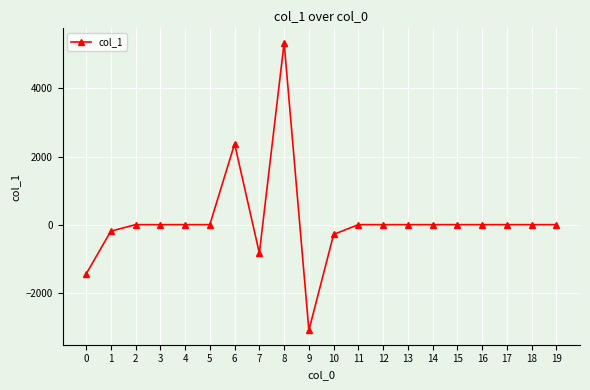

Reading left to right, list all the values displayed in this chart.

0=-1454.2	1=-192.2	2=0.0	3=0.0	4=0.0	5=0.0	6=2371.5	7=-838.2	8=5340.0	9=-3102.7	10=-287.0	11=0.0	12=0.0	13=0.0	14=0.0	15=0.0	16=0.0	17=0.0	18=0.0	19=0.0